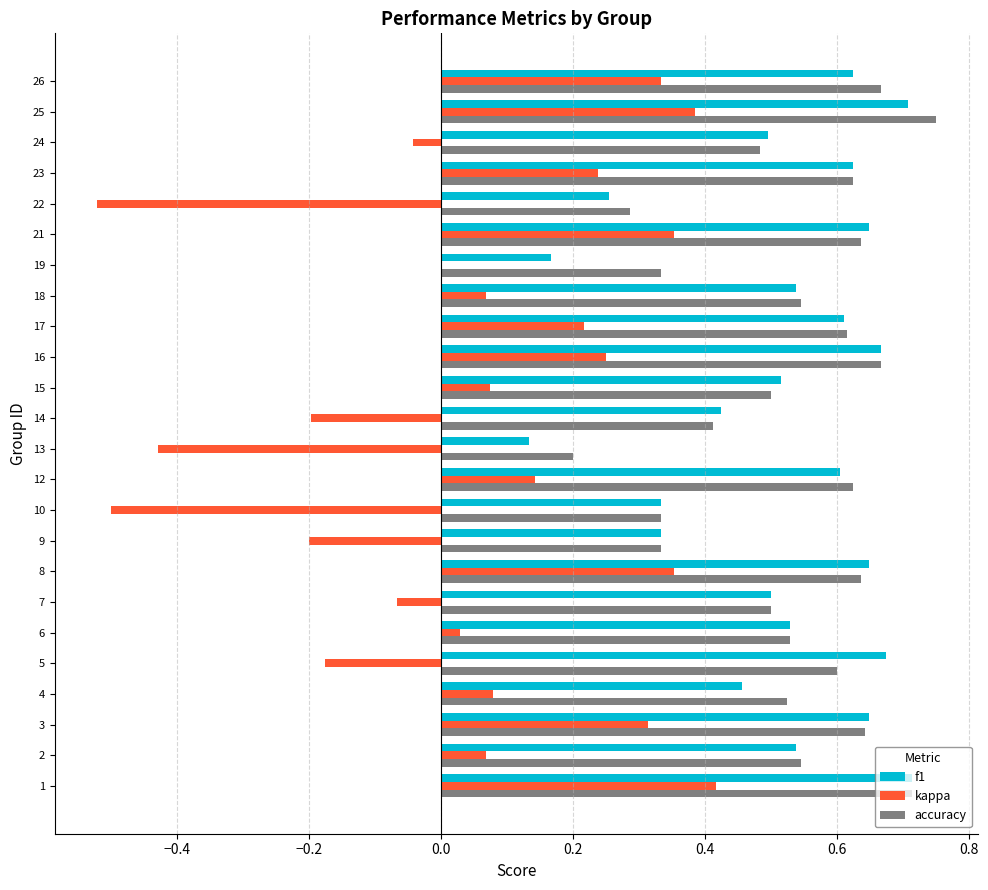

How many categories are shown in the chart?

24